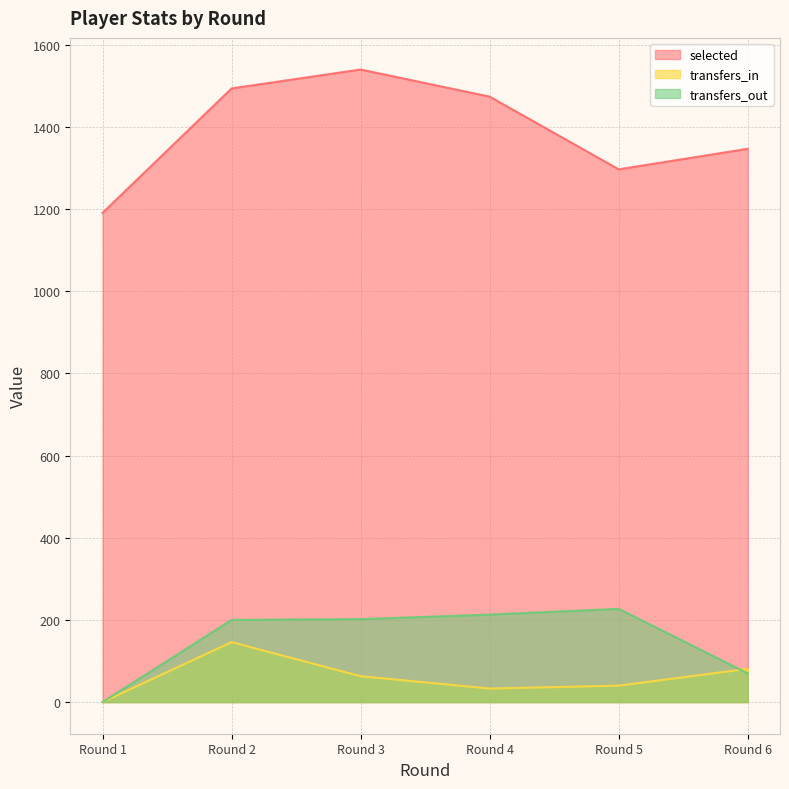

What is the average value of the transfers_out series?

152